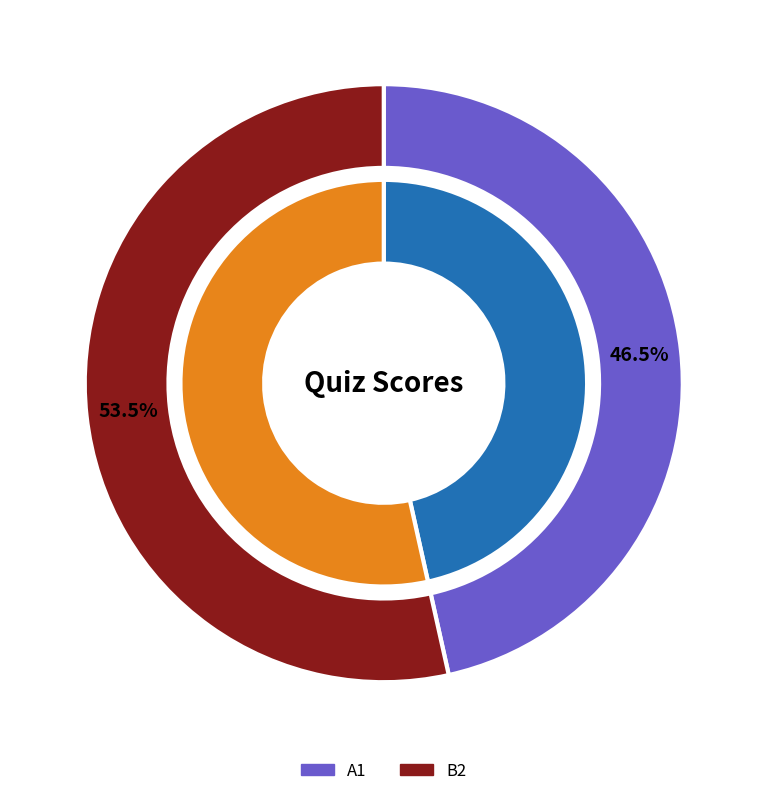

What percentage is the B2 slice, to the nearest percent?

53%